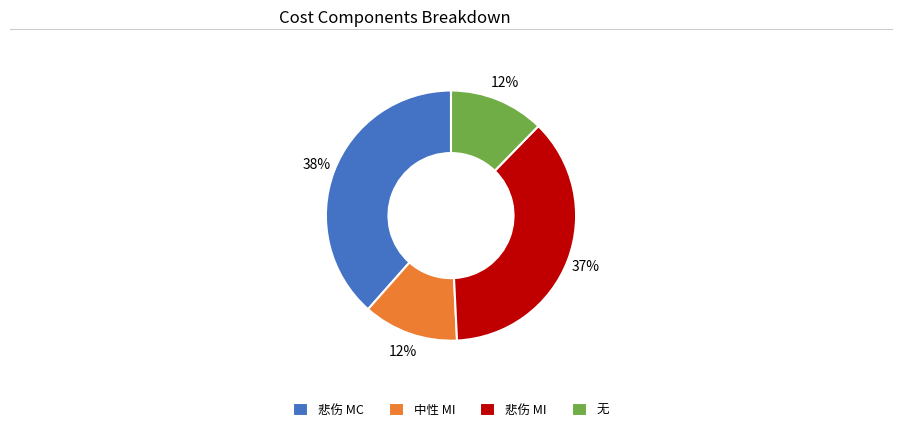

To the nearest percent, what percentage of the pie is 悲伤 MC?

38%